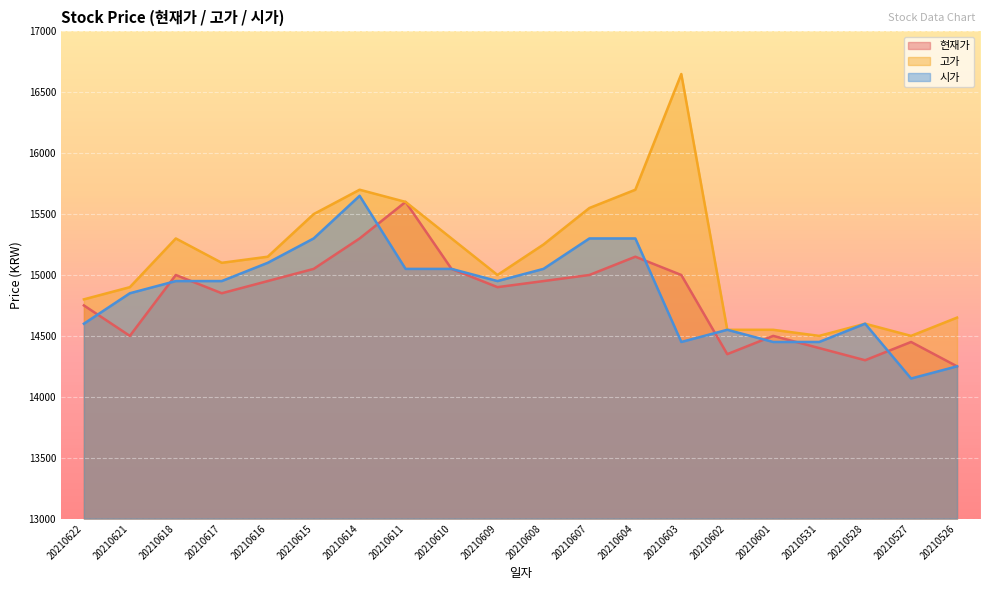

True or false: 시가 has more than 1 interior local peaks.

True